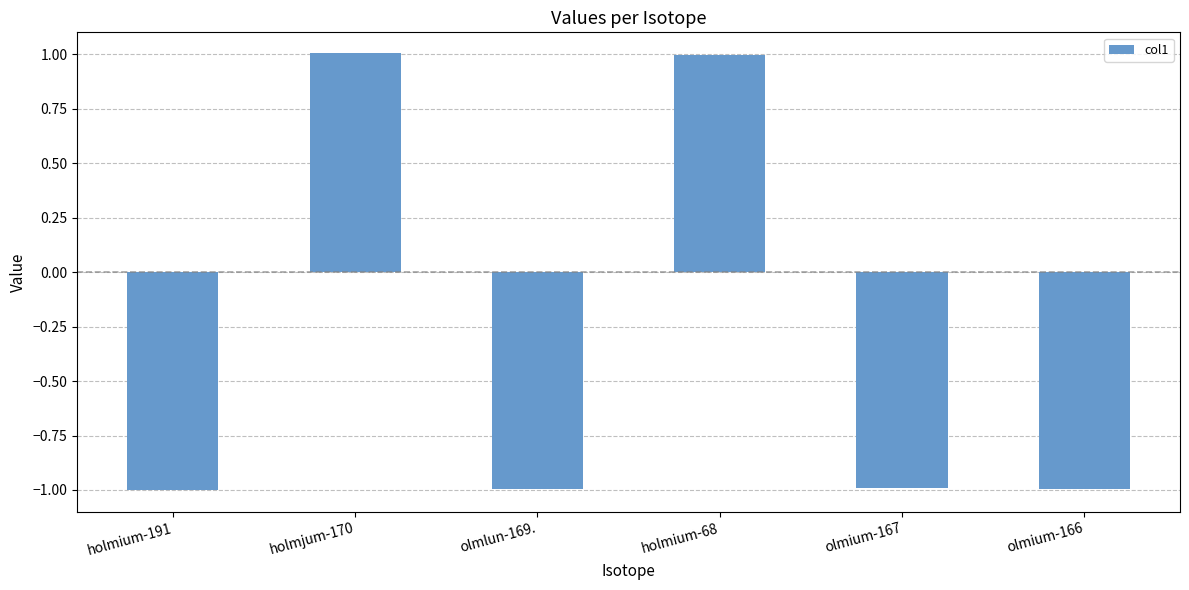

True or false: the data shows -1.0 at holmium-191.

True